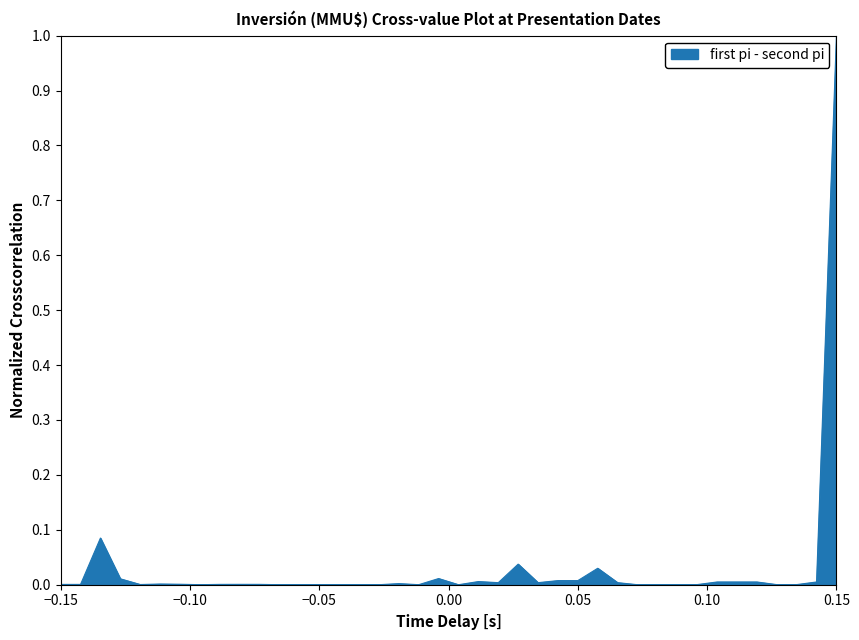

What is the greatest value displayed?

1.0